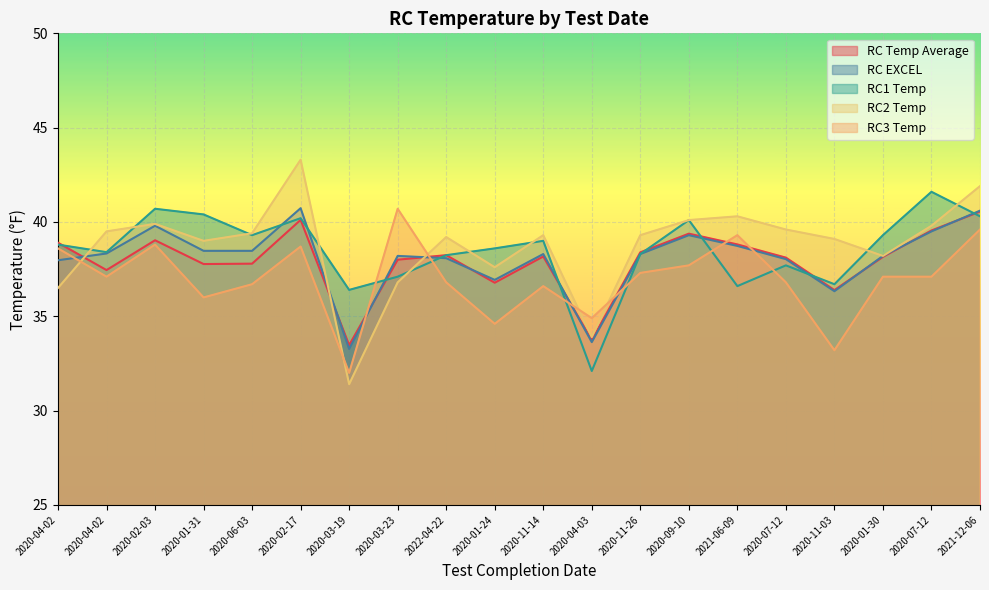

What is the spread (max minus min) of values at 2020-06-03?

2.7